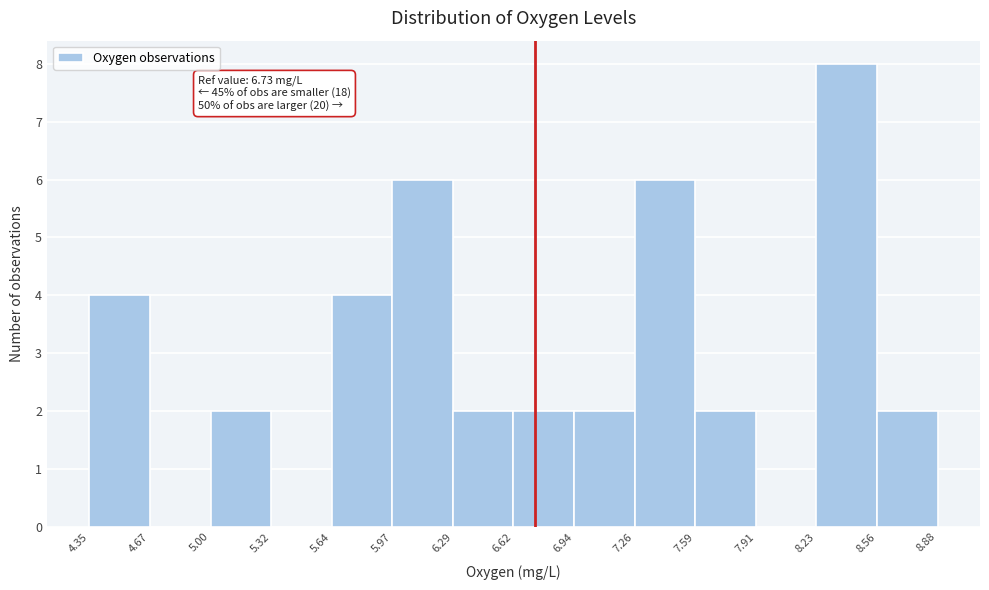

Over which range of the x-axis is the bar tallest?

8.23 to 8.56